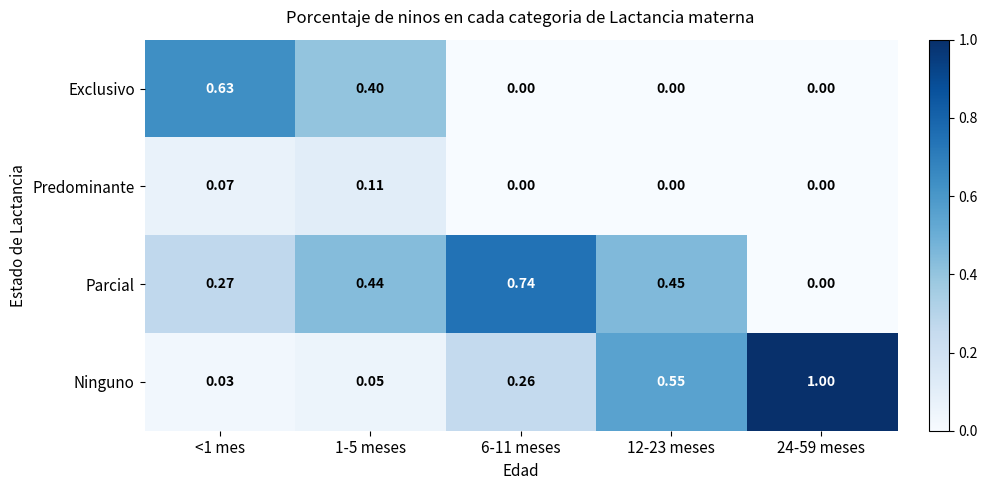

Which series has the largest range (max minus min)?

Ninguno